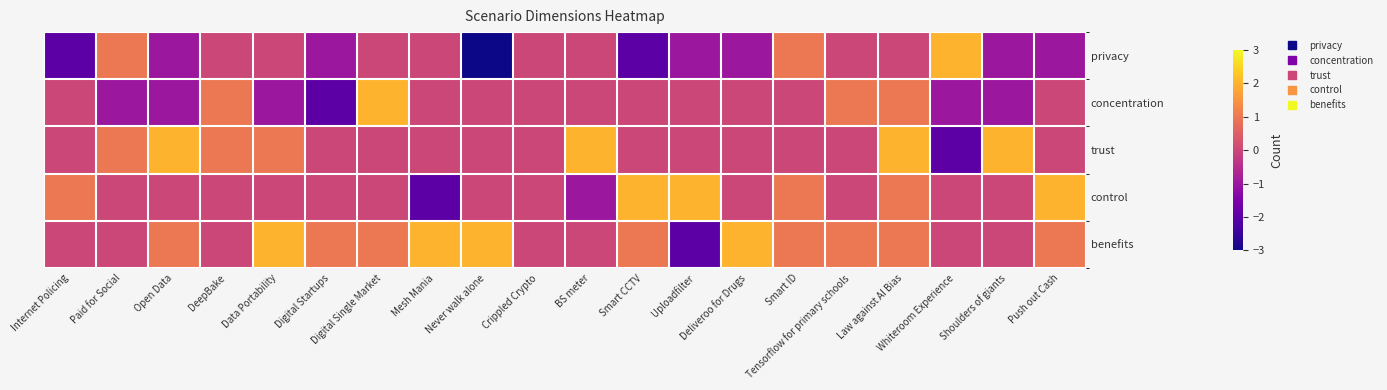

Reading right to left, what are all the values shown in this chart?

privacy: Push out Cash=-1	Shoulders of giants=-1	Whiteroom Experience=2	Law against AI Bias=0	Tensorflow for primary schools=0	Smart ID=1	Deliveroo for Drugs=-1	Uploadfilter=-1	Smart CCTV=-2	BS meter=0	Crippled Crypto=0	Never walk alone=-3	Mesh Mania=0	Digital Single Market=0	Digital Startups=-1	Data Portability=0	DeepBake=0	Open Data=-1	Paid for Social=1	Internet Policing=-2
concentration: Push out Cash=0	Shoulders of giants=-1	Whiteroom Experience=-1	Law against AI Bias=1	Tensorflow for primary schools=1	Smart ID=0	Deliveroo for Drugs=0	Uploadfilter=0	Smart CCTV=0	BS meter=0	Crippled Crypto=0	Never walk alone=0	Mesh Mania=0	Digital Single Market=2	Digital Startups=-2	Data Portability=-1	DeepBake=1	Open Data=-1	Paid for Social=-1	Internet Policing=0
trust: Push out Cash=0	Shoulders of giants=2	Whiteroom Experience=-2	Law against AI Bias=2	Tensorflow for primary schools=0	Smart ID=0	Deliveroo for Drugs=0	Uploadfilter=0	Smart CCTV=0	BS meter=2	Crippled Crypto=0	Never walk alone=0	Mesh Mania=0	Digital Single Market=0	Digital Startups=0	Data Portability=1	DeepBake=1	Open Data=2	Paid for Social=1	Internet Policing=0
control: Push out Cash=2	Shoulders of giants=0	Whiteroom Experience=0	Law against AI Bias=1	Tensorflow for primary schools=0	Smart ID=1	Deliveroo for Drugs=0	Uploadfilter=2	Smart CCTV=2	BS meter=-1	Crippled Crypto=0	Never walk alone=0	Mesh Mania=-2	Digital Single Market=0	Digital Startups=0	Data Portability=0	DeepBake=0	Open Data=0	Paid for Social=0	Internet Policing=1
benefits: Push out Cash=1	Shoulders of giants=0	Whiteroom Experience=0	Law against AI Bias=1	Tensorflow for primary schools=1	Smart ID=1	Deliveroo for Drugs=2	Uploadfilter=-2	Smart CCTV=1	BS meter=0	Crippled Crypto=0	Never walk alone=2	Mesh Mania=2	Digital Single Market=1	Digital Startups=1	Data Portability=2	DeepBake=0	Open Data=1	Paid for Social=0	Internet Policing=0